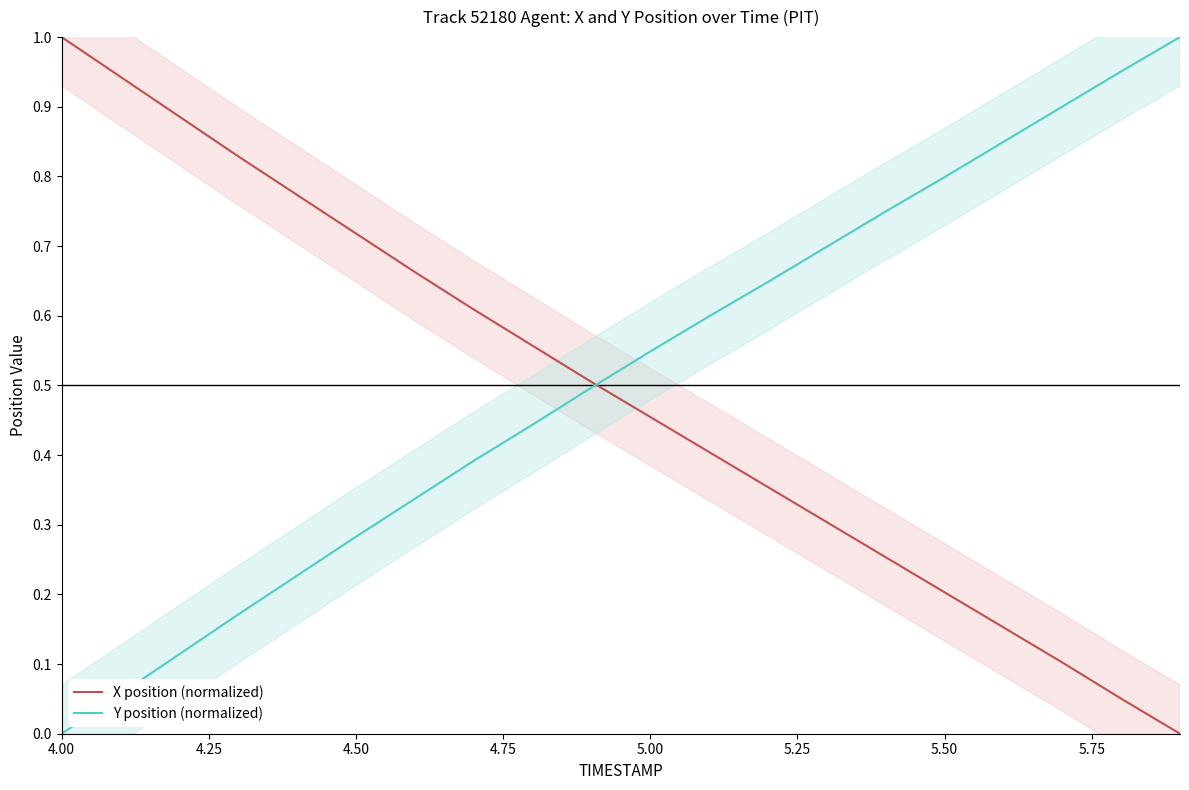

Which series has the largest range (max minus min)?

X position (normalized)